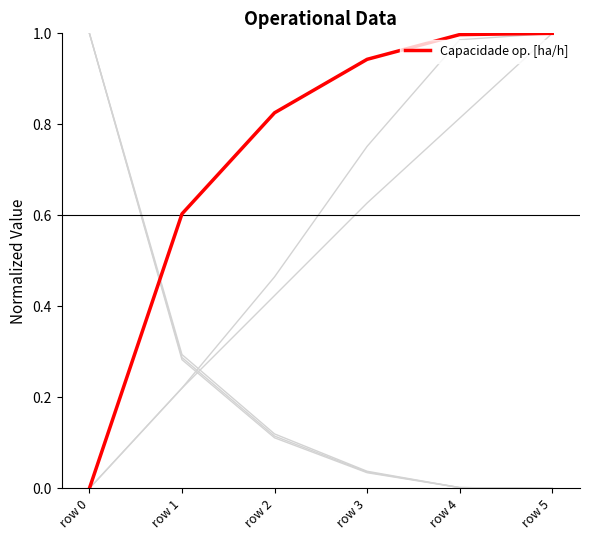

Count the number of data series in this chart.

1